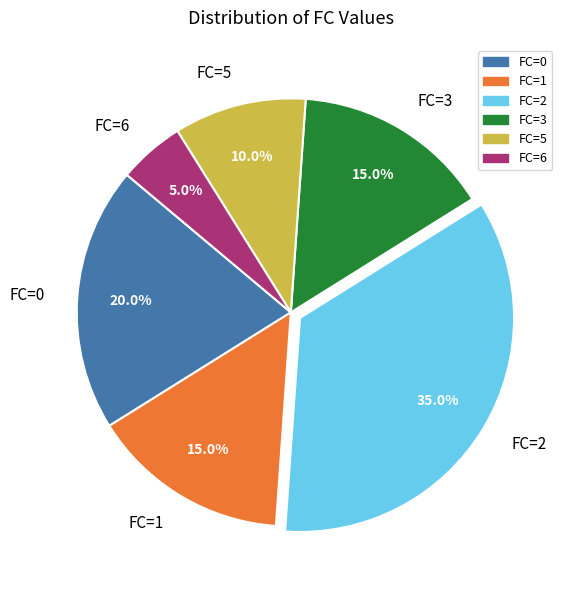

How much of the chart is everything except FC=3?

85.0%